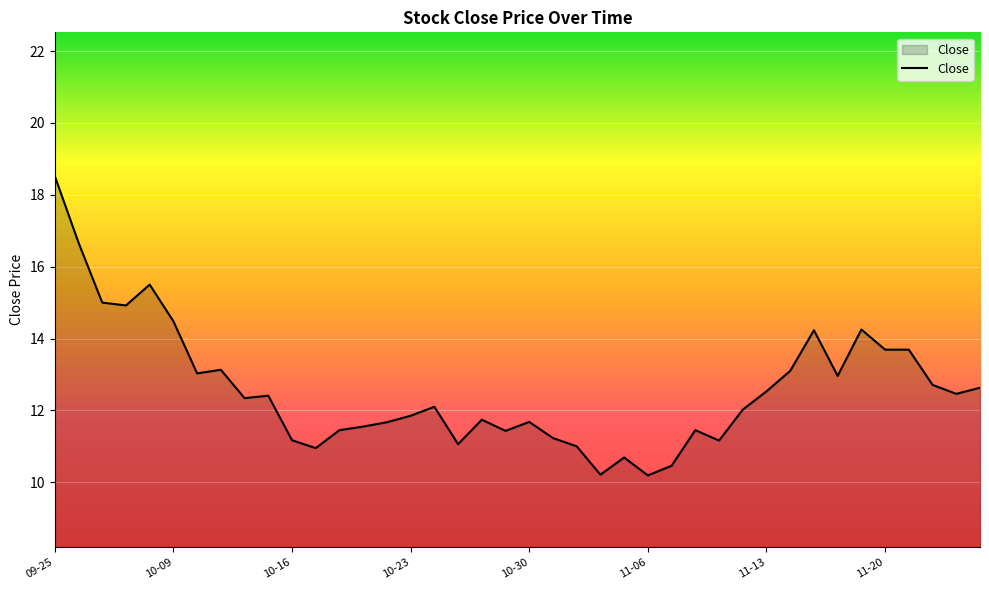

Does the chart display data point markers on the line(s)?

No